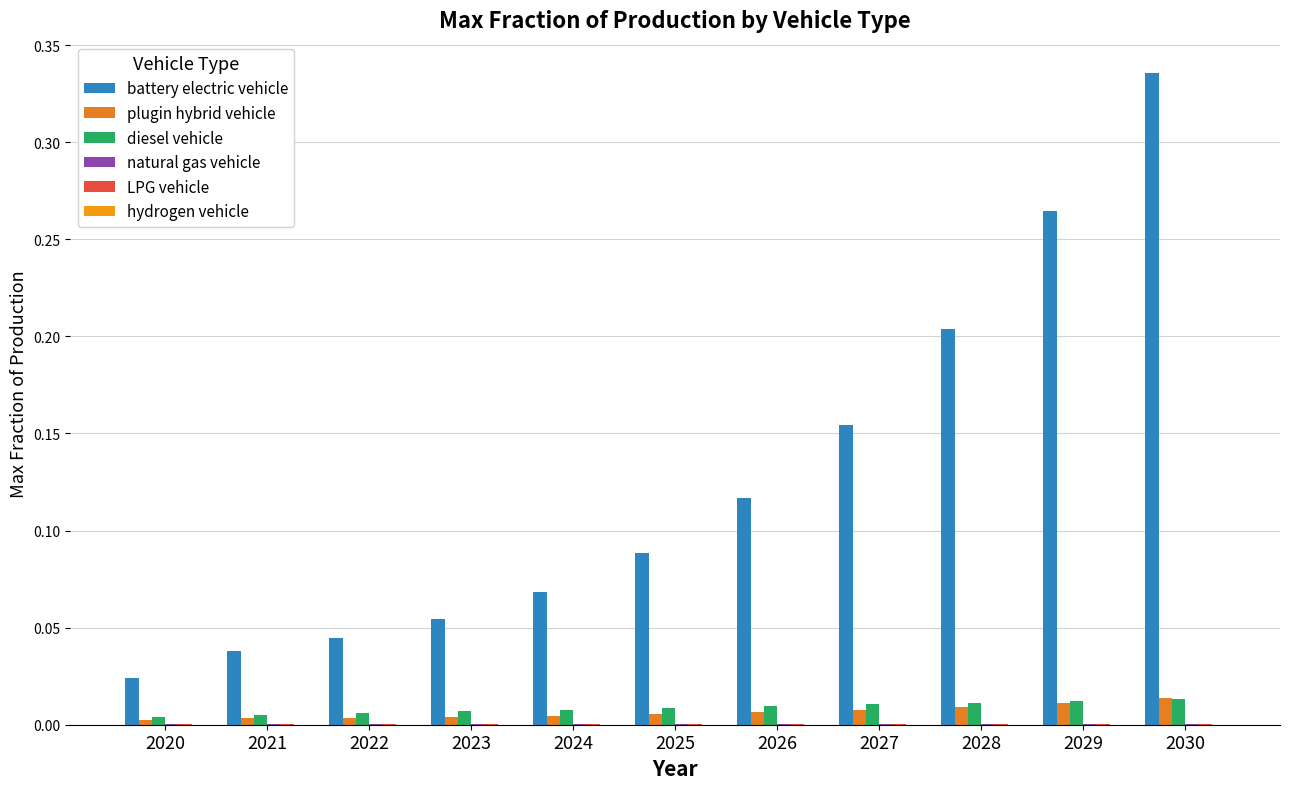

The value of plugin hybrid vehicle at 2024 is 0.0. True or false?

False